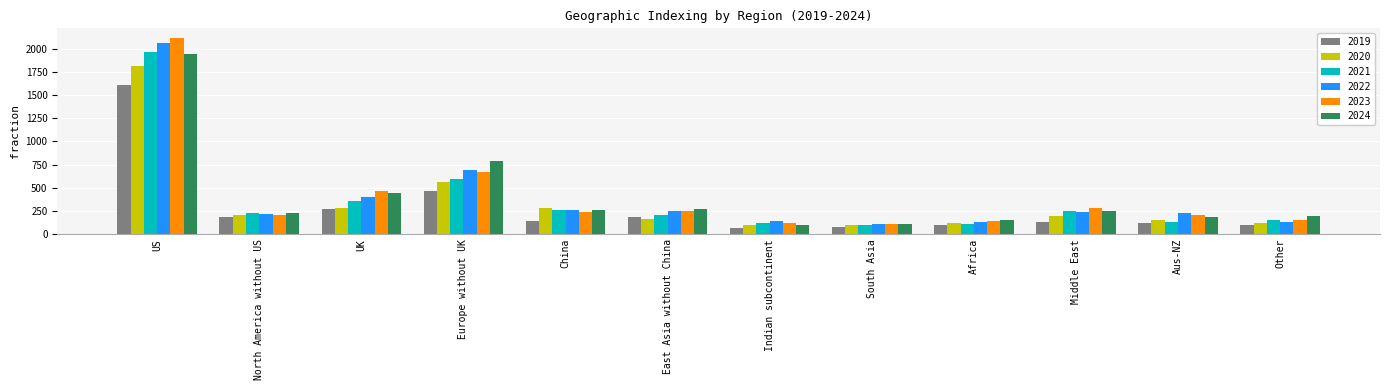

What is the total value across all series at Indian subcontinent?

645